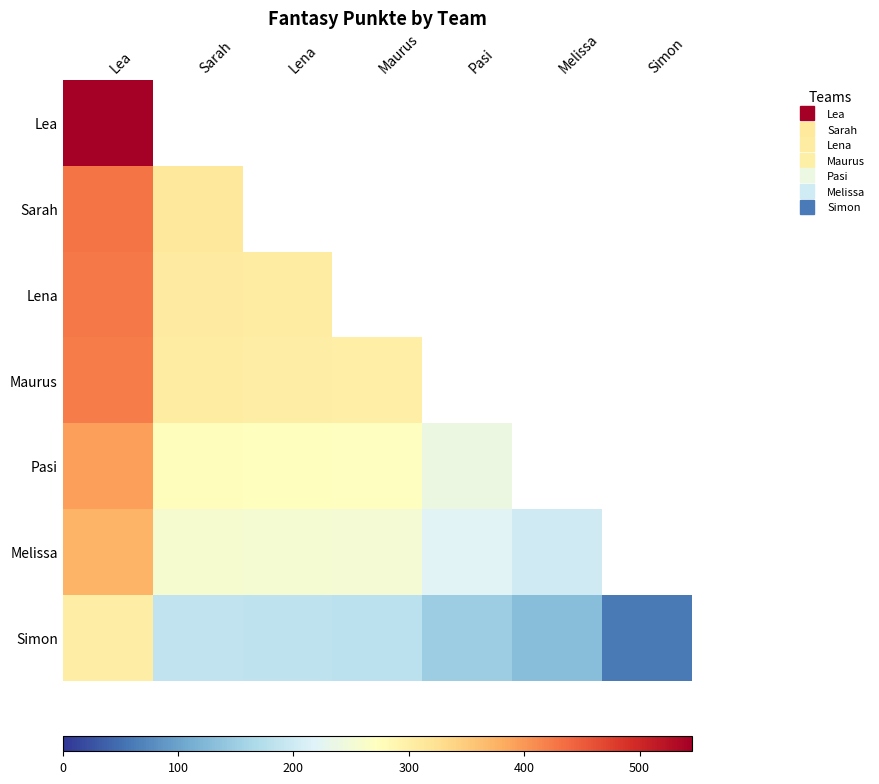

At which category does the chart reach its peak across all series?

Lea